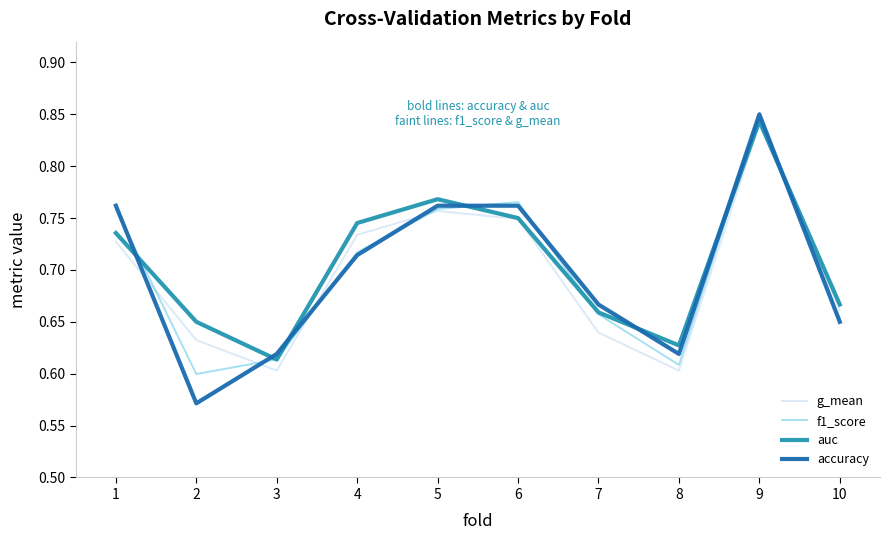

The auc series shows 1.0 at 10. True or false?

False